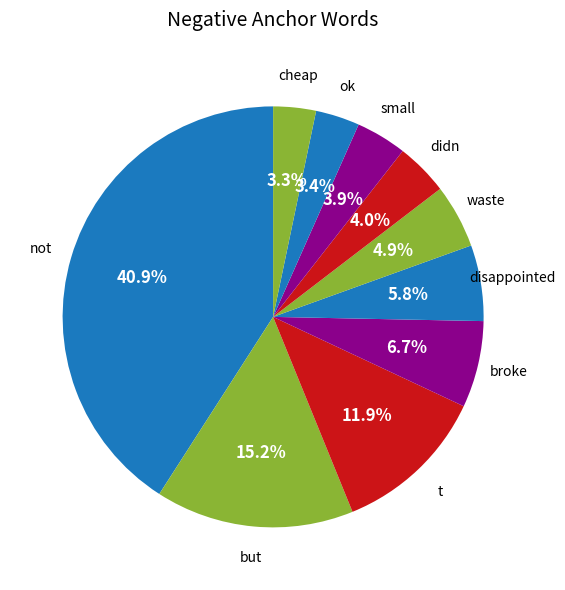

To the nearest percent, what portion does not represent?

41%